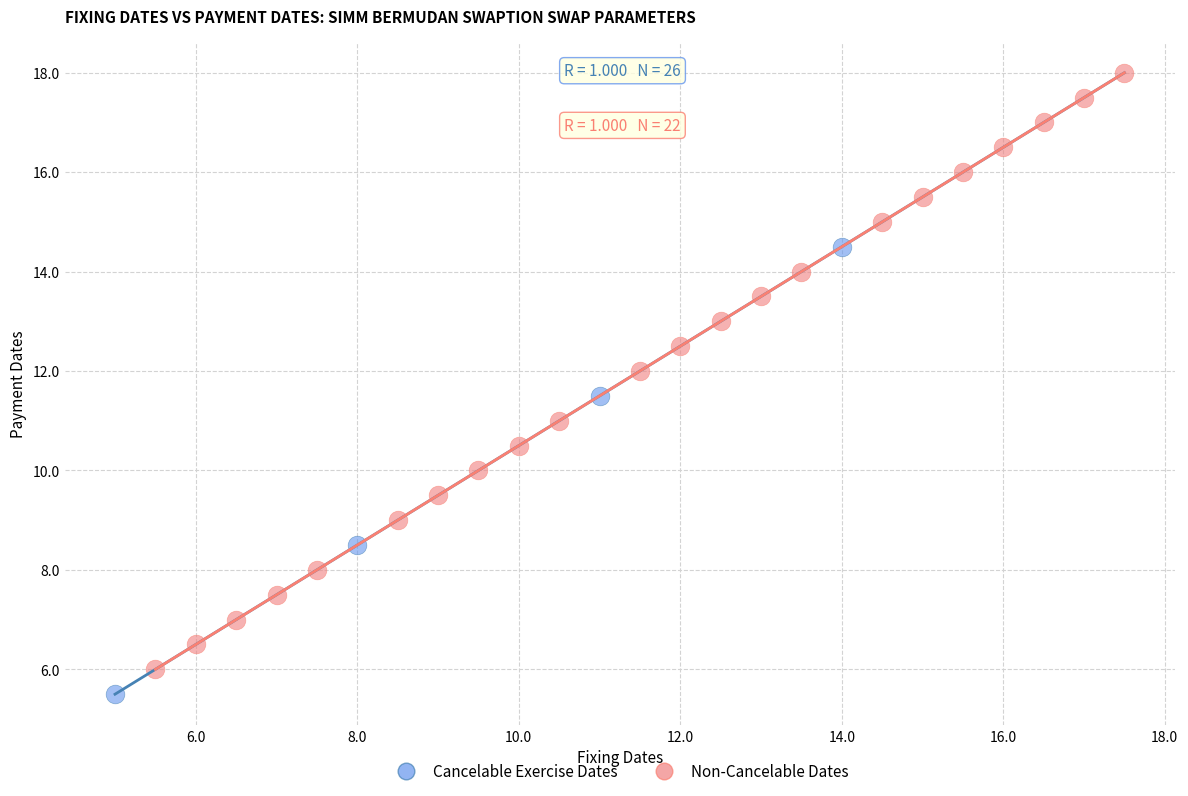

Which series has the largest Y range (max minus min)?

Non-Cancelable Dates